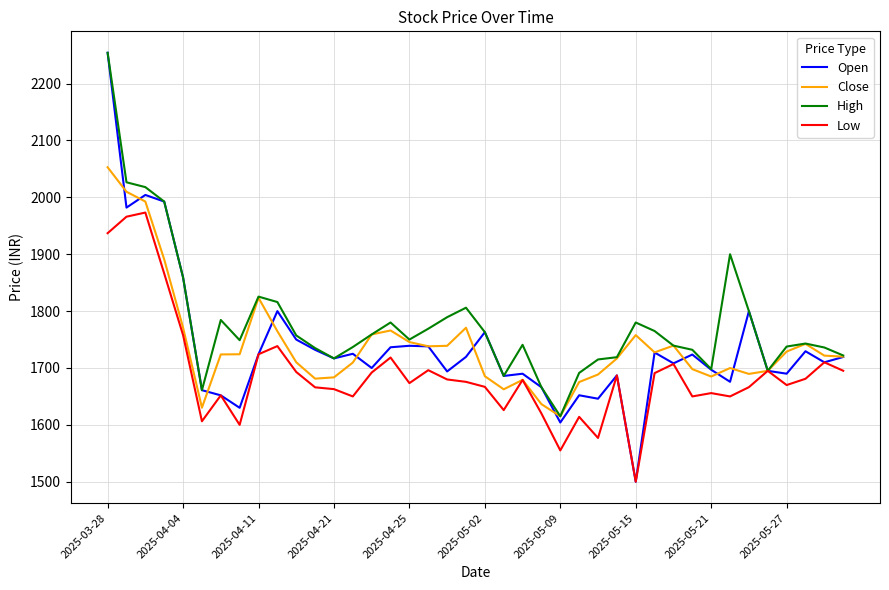

Which series has the largest range (max minus min)?

Open